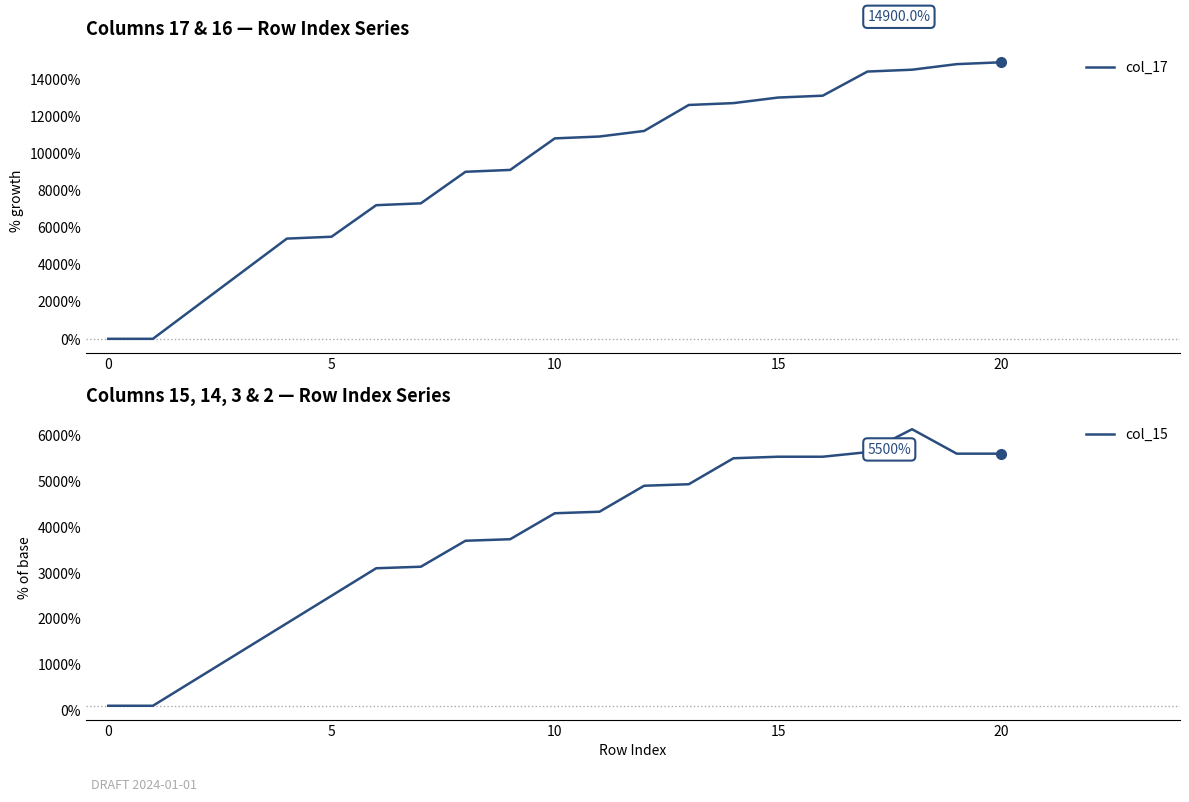

The value of col_17 at 0 is 7601. True or false?

False